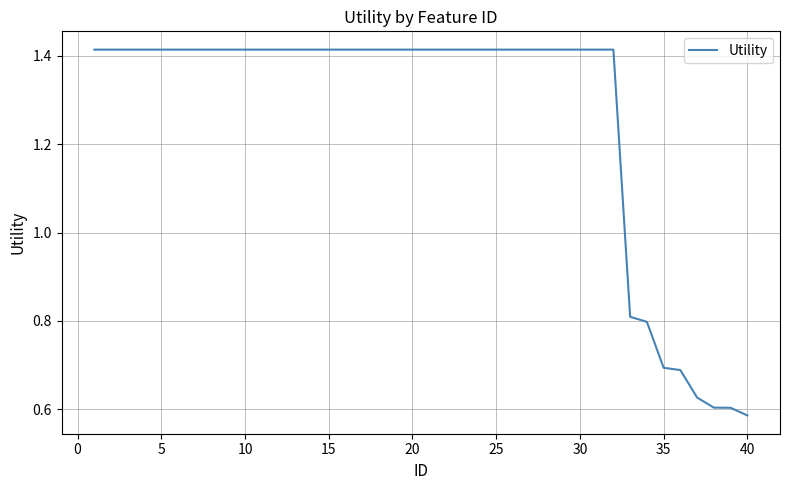

Is this an area chart (filled region under the line)?

No